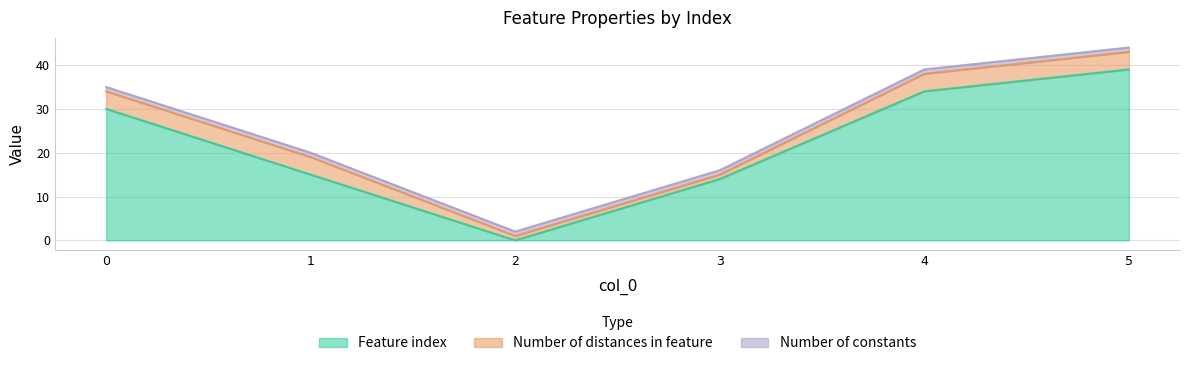

Where is Number of distances in feature nearest to the value 2?

2